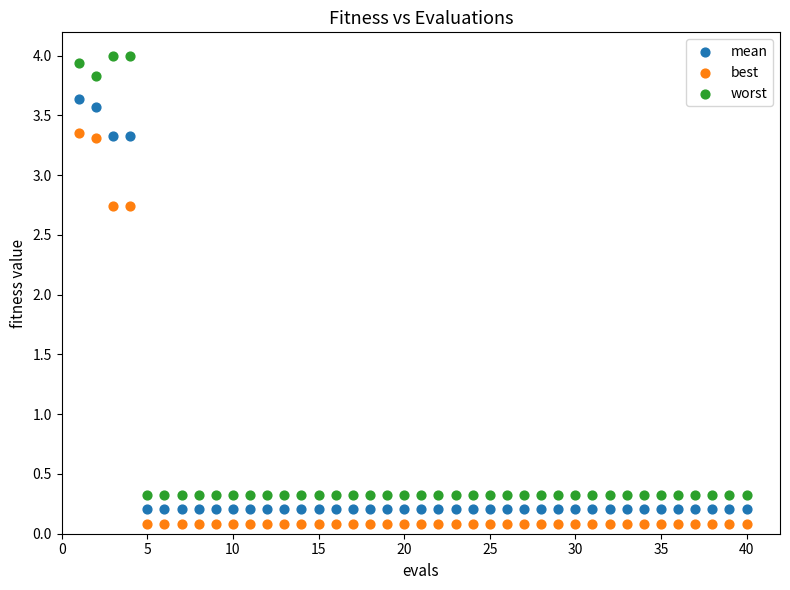

Which series has the widest spread of Y values?

worst